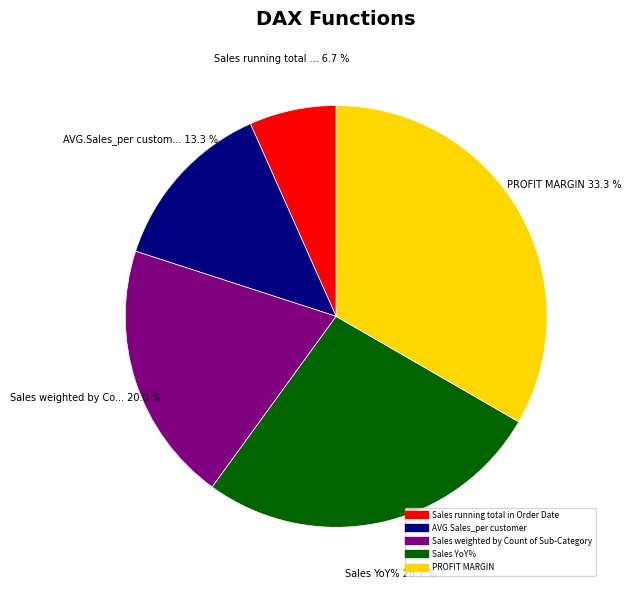

Which category has the biggest portion of the pie?

PROFIT MARGIN